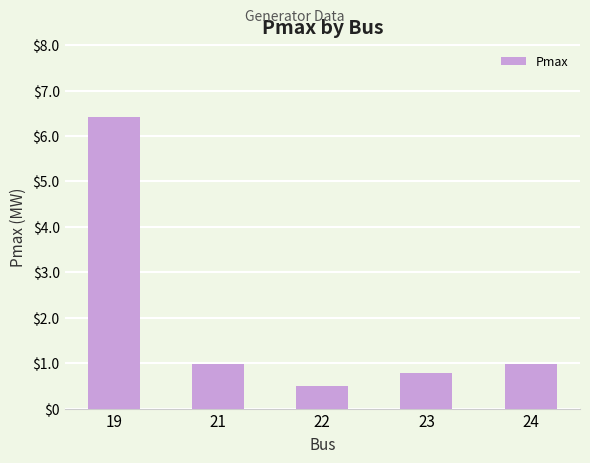

Reading left to right, transcribe all the data shown in this chart.

6.4	1.0	0.5	0.8	1.0